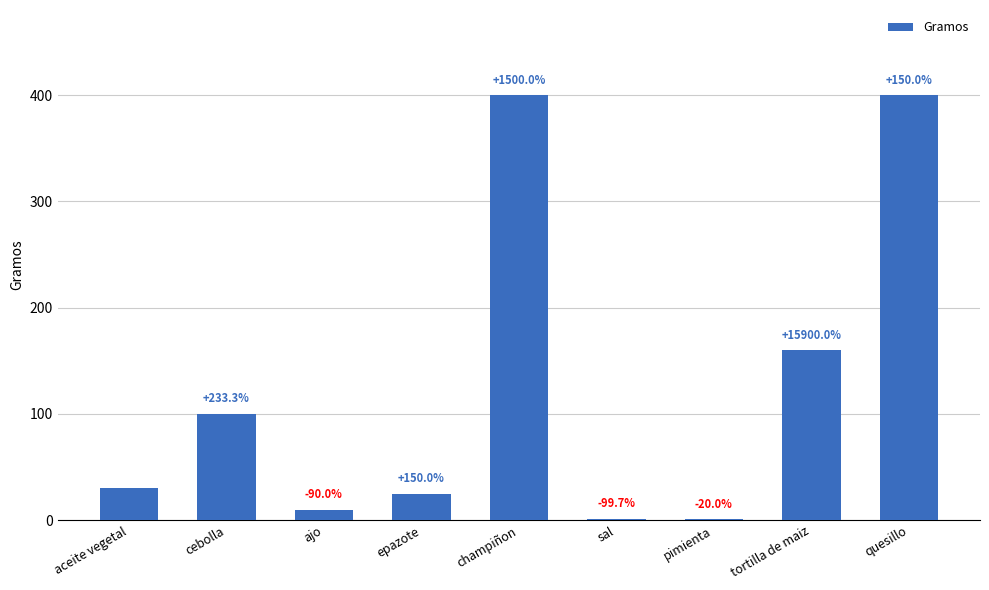

Are the bars horizontal?

No